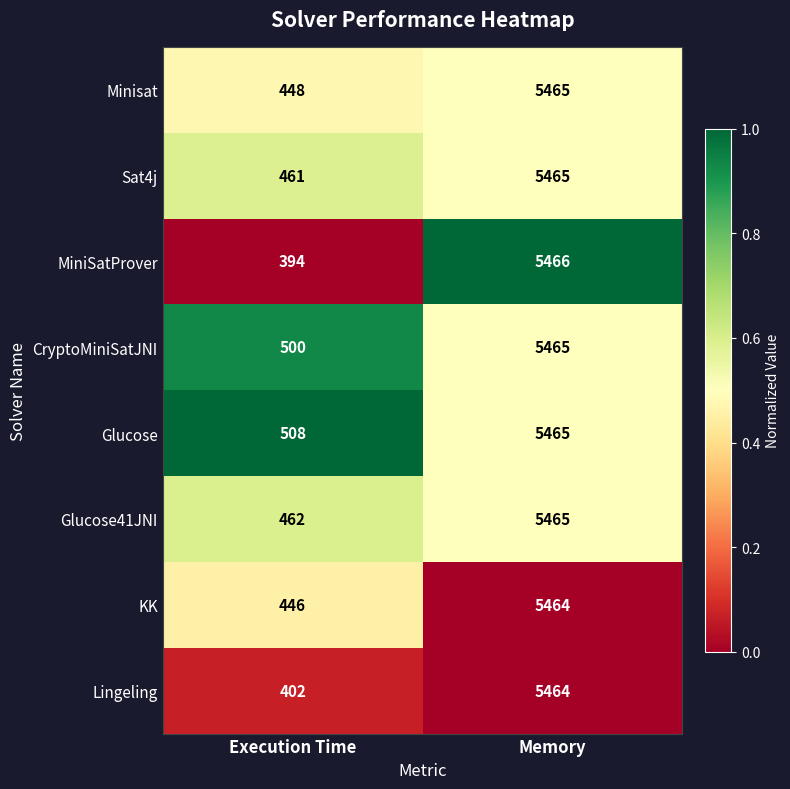

What is the average value of the Sat4j series?

2963